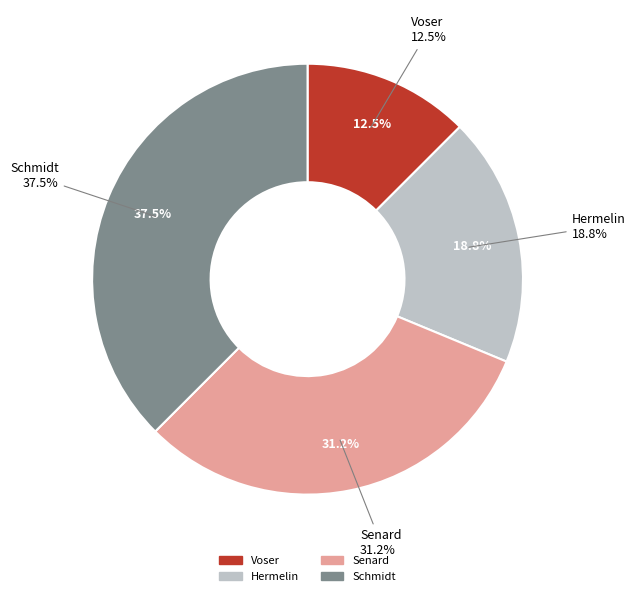

Rank the categories by value from lowest to highest.

Voser, Hermelin, Senard, Schmidt